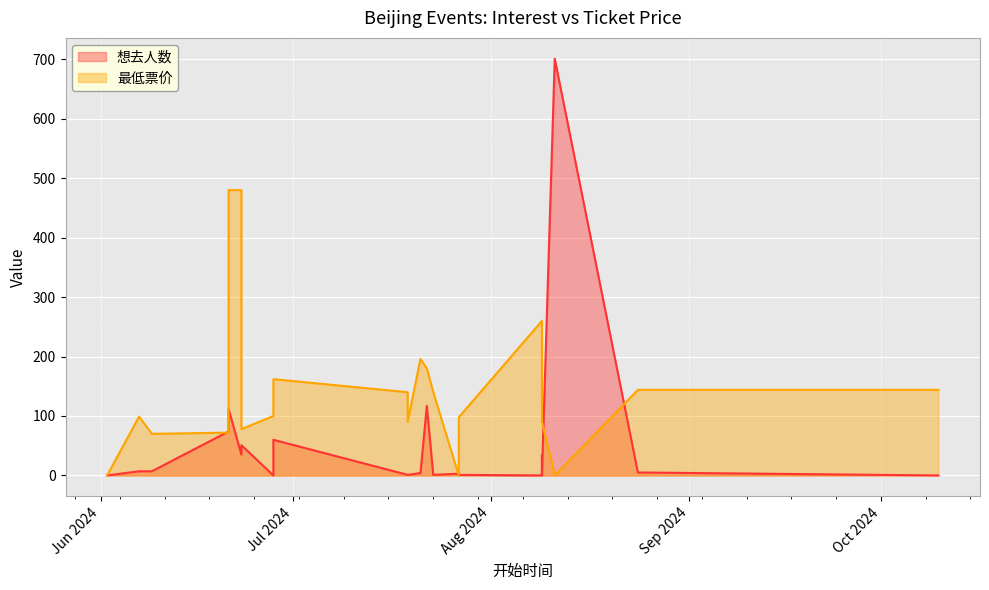

What is the highest value of the 想去人数 series?

701